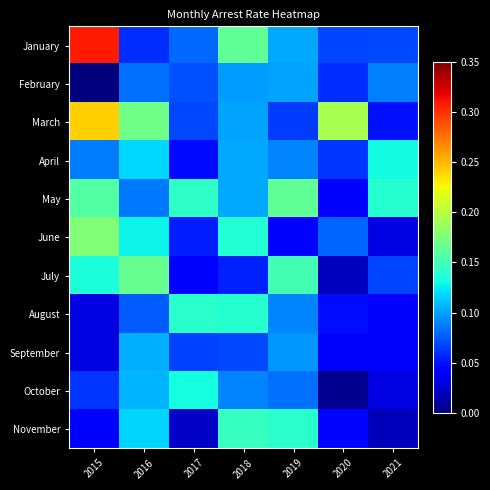

What is the maximum value shown in the chart?

0.3